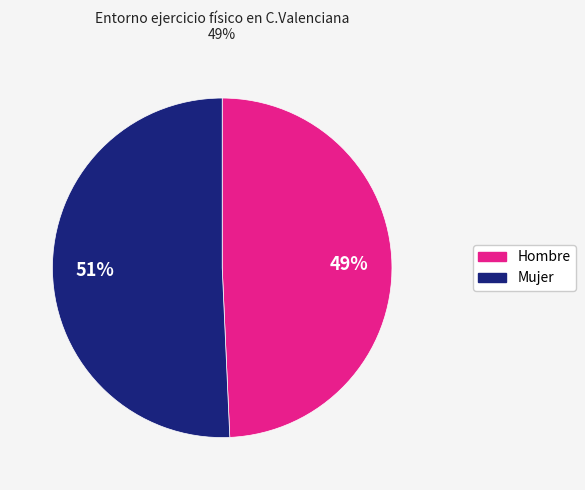

What is the majority slice?

Mujer